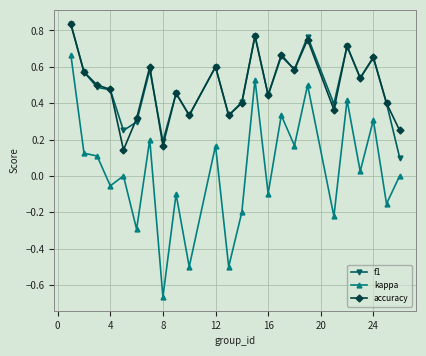

Which series has the largest range (max minus min)?

kappa